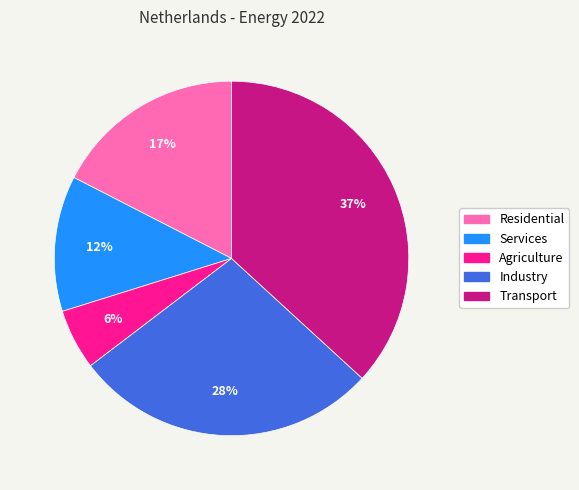

Which slice is the smallest?

Agriculture